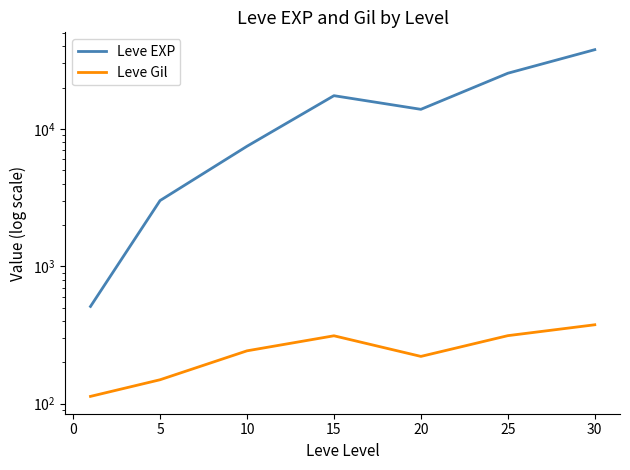

Which has a higher value, 25 or 5?

25